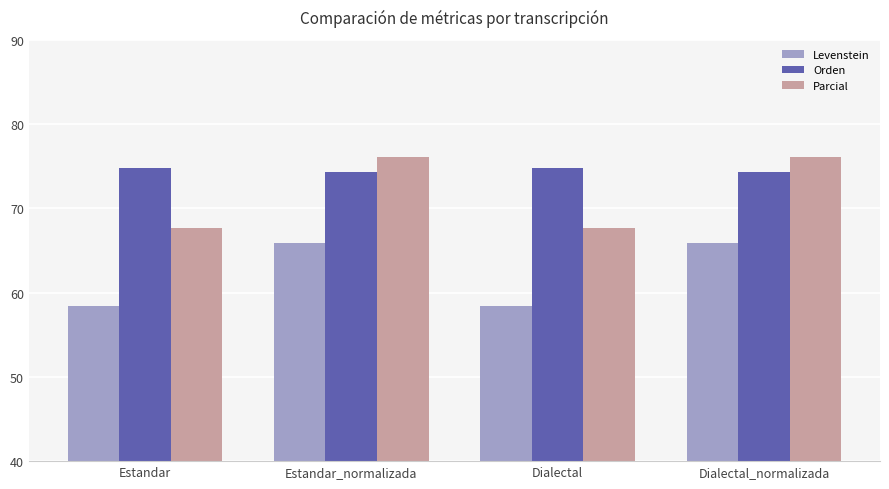

What is the value of the Parcial bar at the 3rd from the left?

67.7